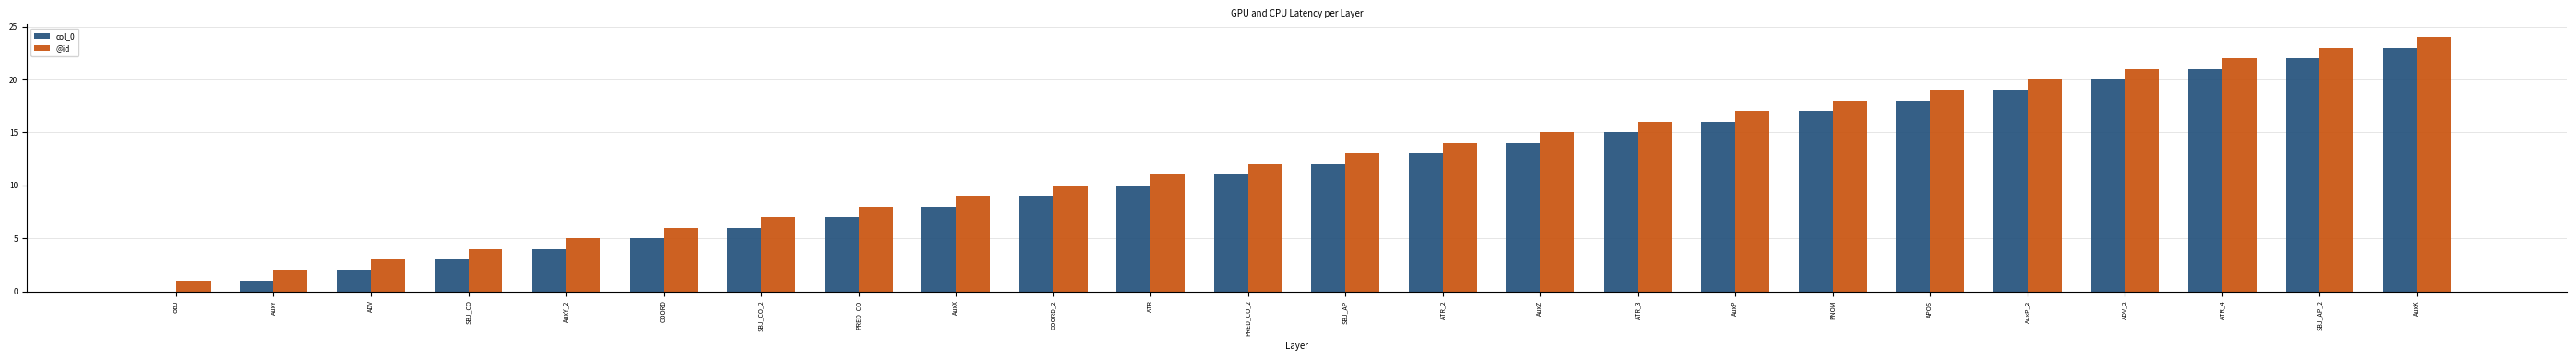

At which category is the sum across all series the highest?

AuxK